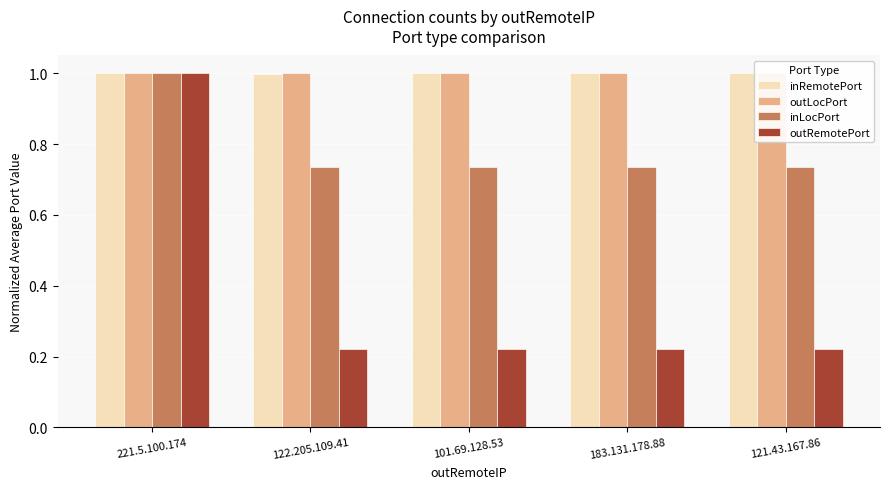

Which series has the largest range (max minus min)?

outRemotePort